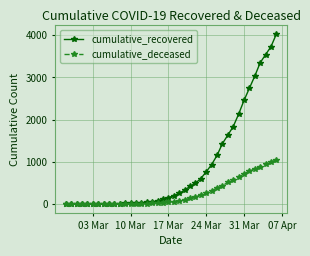

Which series has the widest spread of values?

cumulative_recovered